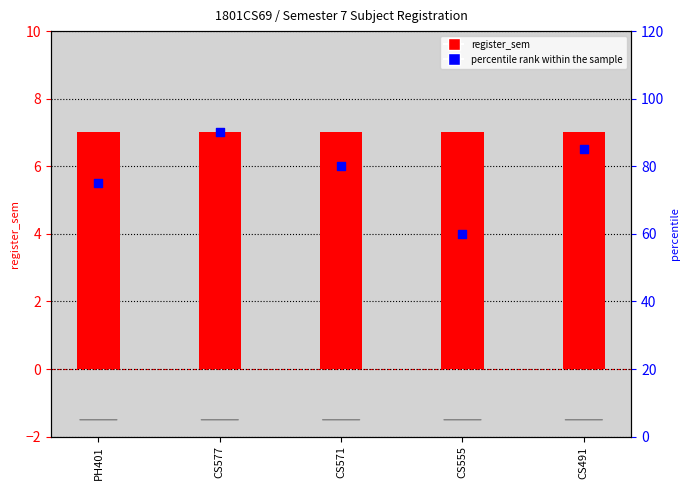

Which series has the largest total across all categories?

percentile rank within the sample